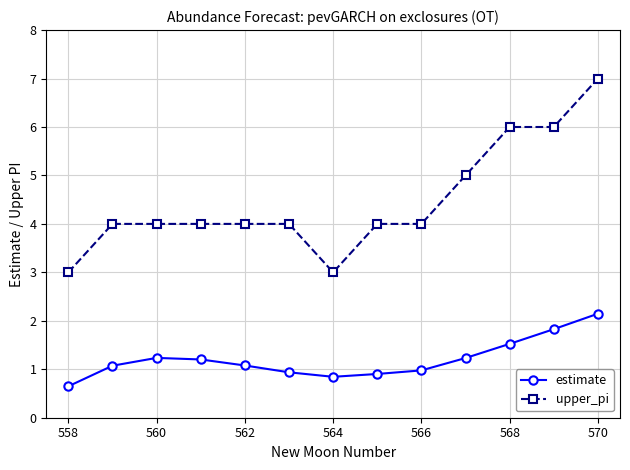

True or false: upper_pi and estimate cross at least once.

False